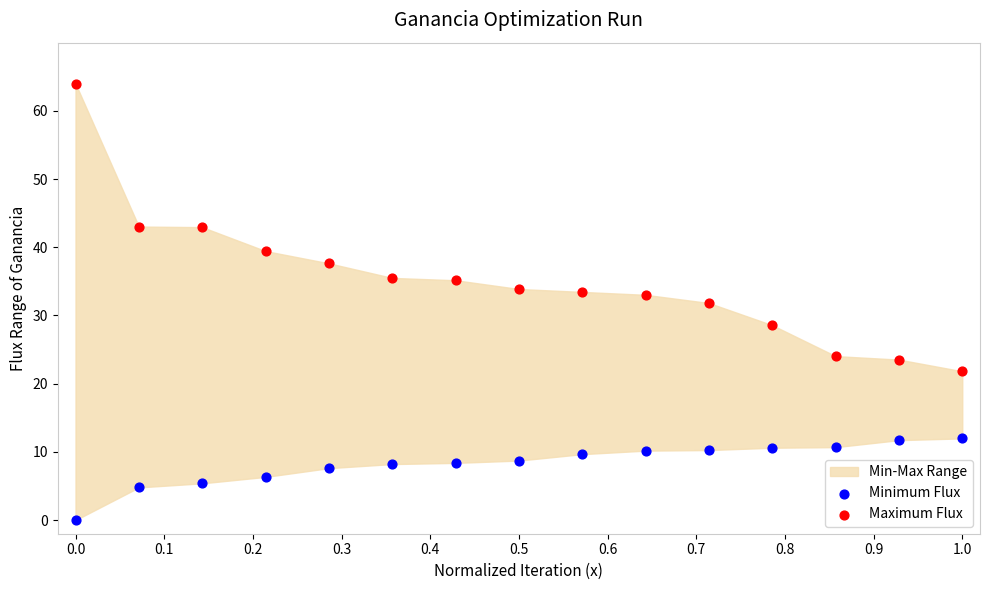

Which series contains the highest Y value?

Maximum Flux